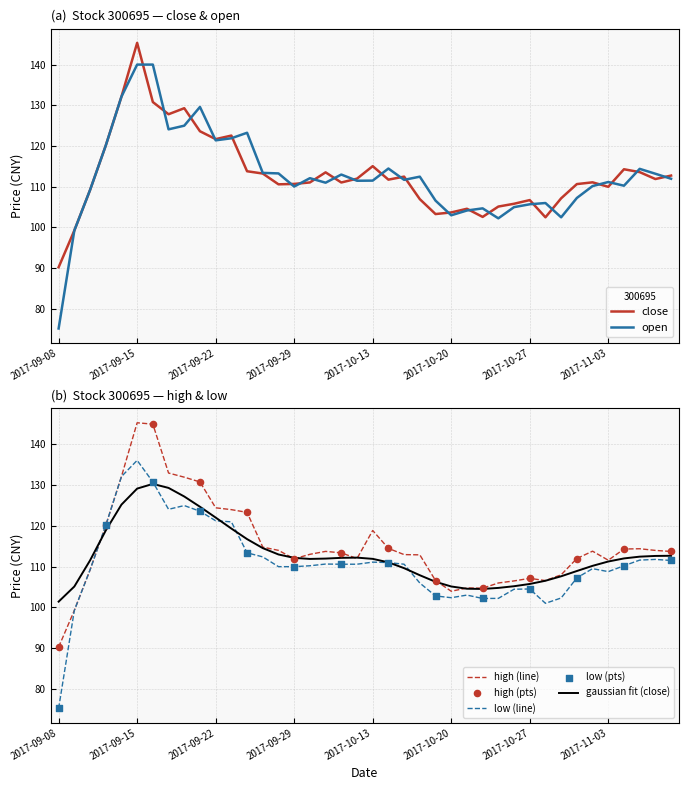

Which series has the largest total across all categories?

high